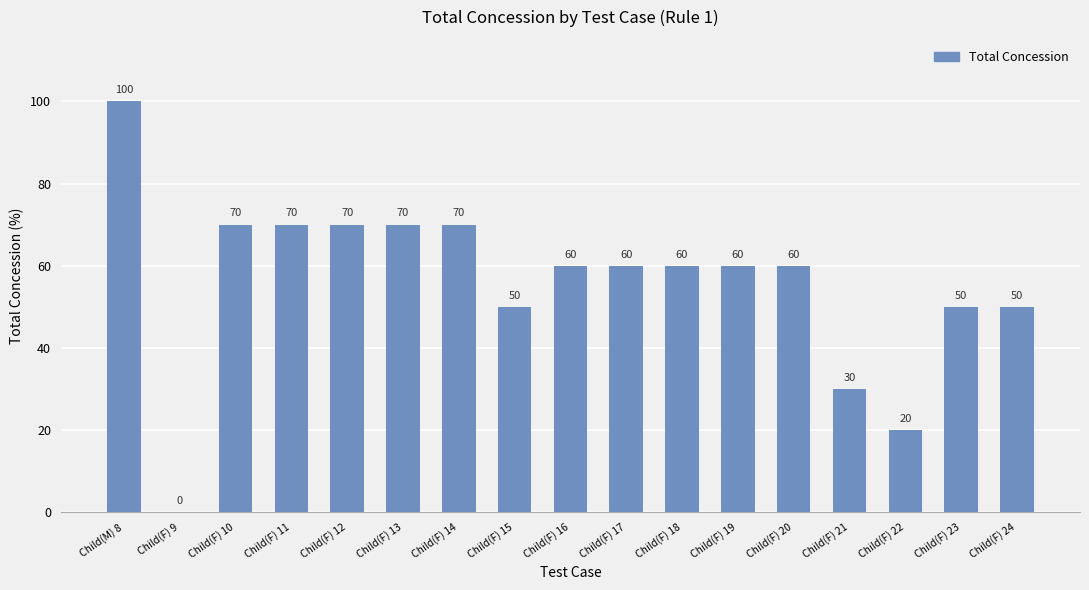

Reading left to right, list all the values displayed in this chart.

Child(M) 8=100	Child(F) 9=0	Child(F) 10=70	Child(F) 11=70	Child(F) 12=70	Child(F) 13=70	Child(F) 14=70	Child(F) 15=50	Child(F) 16=60	Child(F) 17=60	Child(F) 18=60	Child(F) 19=60	Child(F) 20=60	Child(F) 21=30	Child(F) 22=20	Child(F) 23=50	Child(F) 24=50